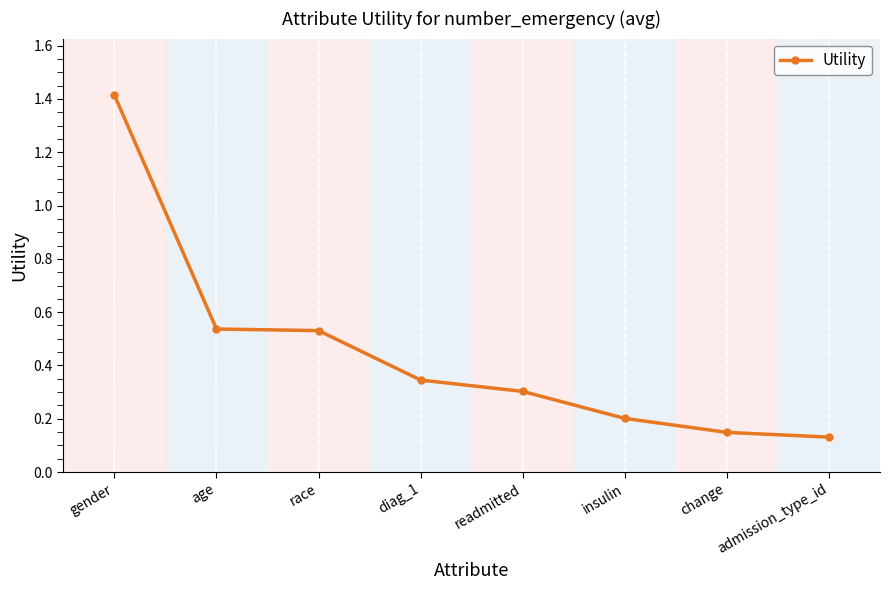

How many values are between 0 and 1?

7